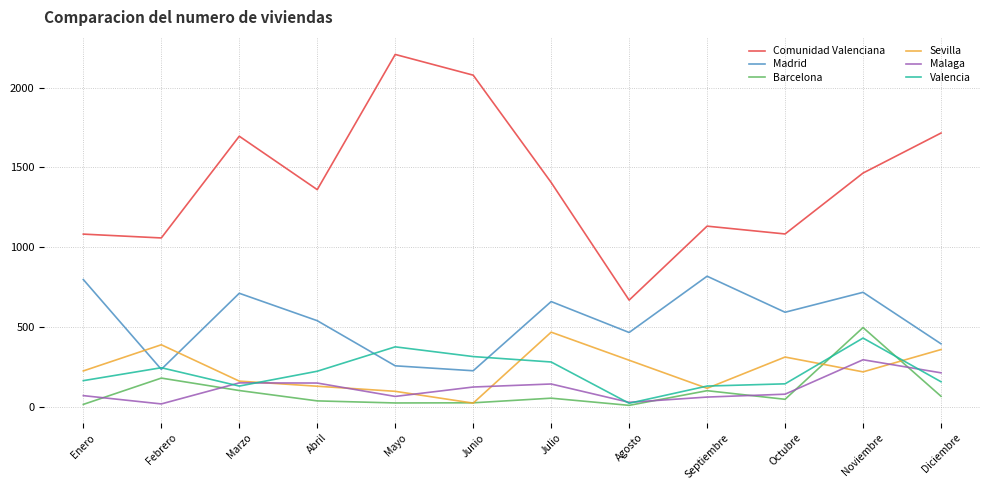

What is the minimum value shown in the chart?

8